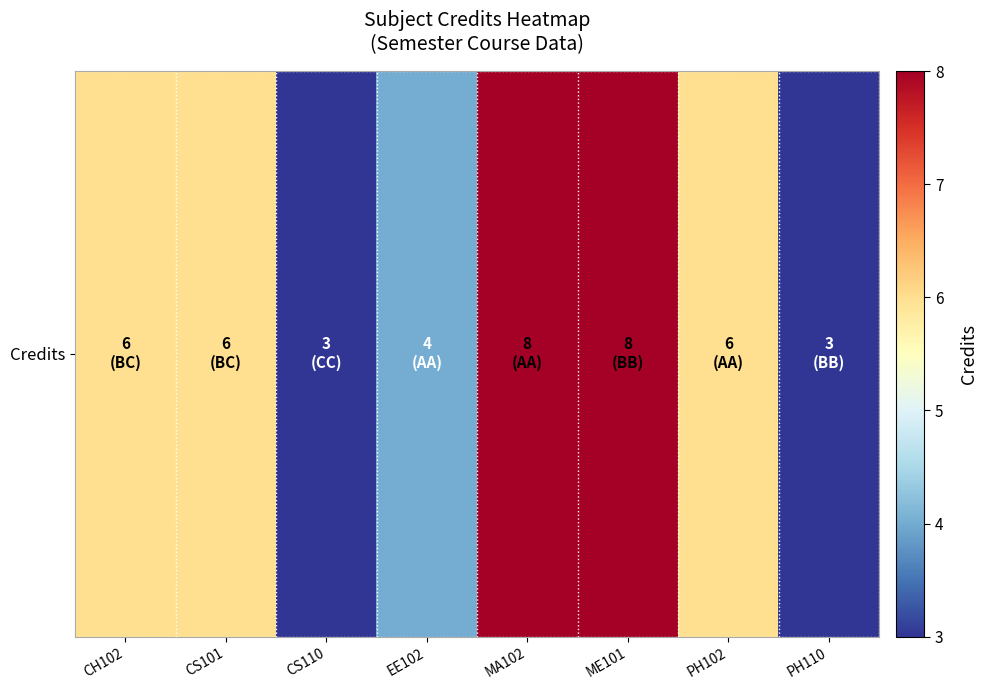

Reading left to right, extract all data points from this chart.

CH102=6	CS101=6	CS110=3	EE102=4	MA102=8	ME101=8	PH102=6	PH110=3